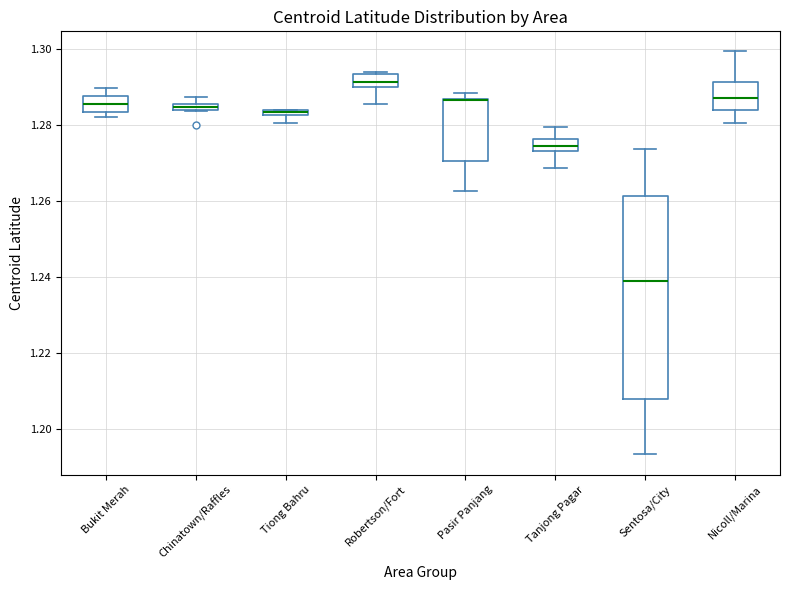

Where is the lower edge of the box for Sentosa/City on the y-axis? The values are not printed on the chart, so give them approximately, as read against the axis.

1.208